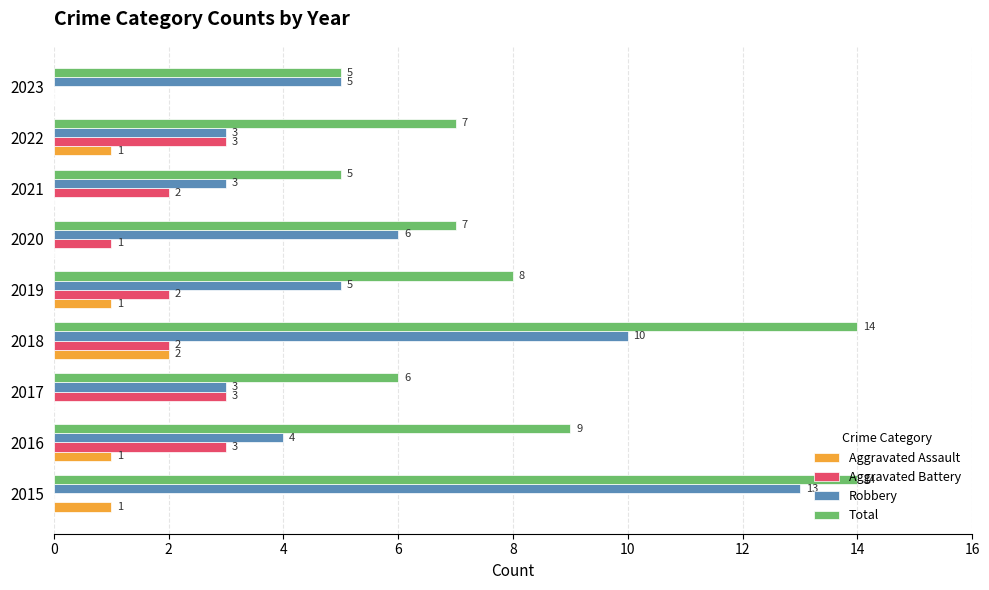

What is the sum of all Aggravated Battery values?

16